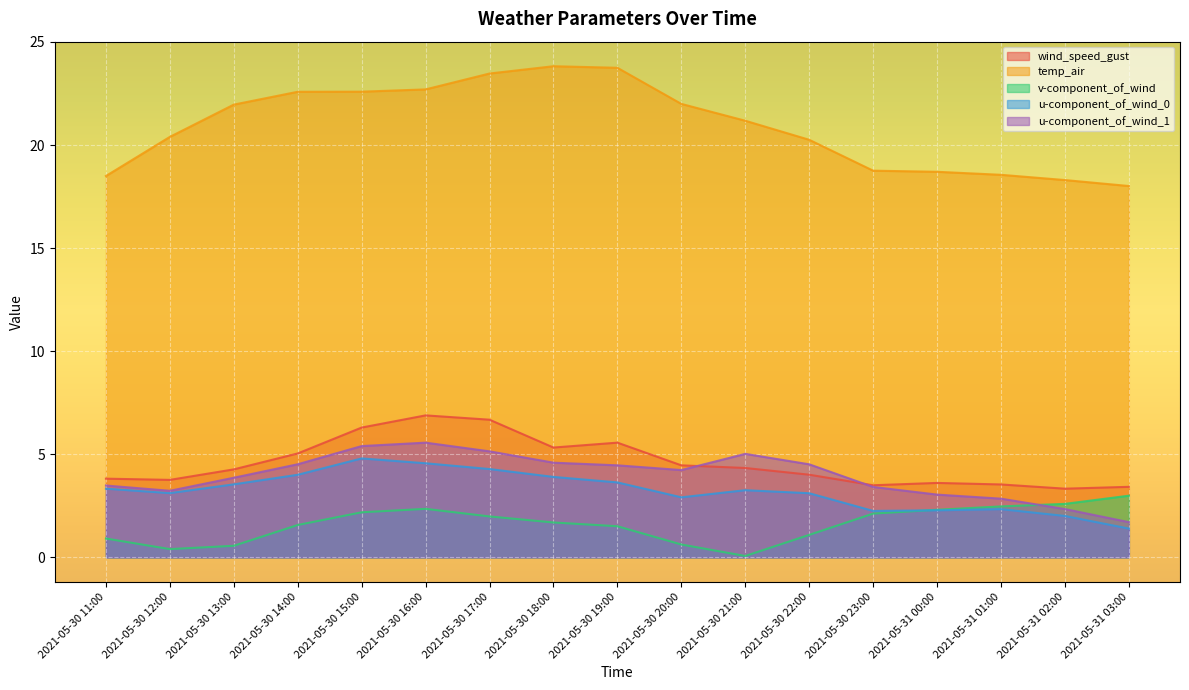

Reading left to right, list all the values displayed in this chart.

wind_speed_gust: 2021-05-30 11:00=3.8	2021-05-30 12:00=3.8	2021-05-30 13:00=4.3	2021-05-30 14:00=5.0	2021-05-30 15:00=6.3	2021-05-30 16:00=6.9	2021-05-30 17:00=6.7	2021-05-30 18:00=5.3	2021-05-30 19:00=5.6	2021-05-30 20:00=4.5	2021-05-30 21:00=4.3	2021-05-30 22:00=4.0	2021-05-30 23:00=3.5	2021-05-31 00:00=3.6	2021-05-31 01:00=3.5	2021-05-31 02:00=3.3	2021-05-31 03:00=3.4
temp_air: 2021-05-30 11:00=18.5	2021-05-30 12:00=20.4	2021-05-30 13:00=22.0	2021-05-30 14:00=22.6	2021-05-30 15:00=22.6	2021-05-30 16:00=22.7	2021-05-30 17:00=23.5	2021-05-30 18:00=23.8	2021-05-30 19:00=23.7	2021-05-30 20:00=22.0	2021-05-30 21:00=21.2	2021-05-30 22:00=20.3	2021-05-30 23:00=18.8	2021-05-31 00:00=18.7	2021-05-31 01:00=18.6	2021-05-31 02:00=18.3	2021-05-31 03:00=18.0
v-component_of_wind: 2021-05-30 11:00=0.9	2021-05-30 12:00=0.4	2021-05-30 13:00=0.6	2021-05-30 14:00=1.6	2021-05-30 15:00=2.2	2021-05-30 16:00=2.4	2021-05-30 17:00=2.0	2021-05-30 18:00=1.7	2021-05-30 19:00=1.5	2021-05-30 20:00=0.6	2021-05-30 21:00=0.1	2021-05-30 22:00=1.1	2021-05-30 23:00=2.1	2021-05-31 00:00=2.3	2021-05-31 01:00=2.5	2021-05-31 02:00=2.6	2021-05-31 03:00=3.0
u-component_of_wind_0: 2021-05-30 11:00=3.3	2021-05-30 12:00=3.1	2021-05-30 13:00=3.5	2021-05-30 14:00=4.0	2021-05-30 15:00=4.8	2021-05-30 16:00=4.6	2021-05-30 17:00=4.3	2021-05-30 18:00=3.9	2021-05-30 19:00=3.6	2021-05-30 20:00=2.9	2021-05-30 21:00=3.3	2021-05-30 22:00=3.1	2021-05-30 23:00=2.3	2021-05-31 00:00=2.3	2021-05-31 01:00=2.3	2021-05-31 02:00=2.0	2021-05-31 03:00=1.4
u-component_of_wind_1: 2021-05-30 11:00=3.5	2021-05-30 12:00=3.2	2021-05-30 13:00=3.9	2021-05-30 14:00=4.5	2021-05-30 15:00=5.4	2021-05-30 16:00=5.6	2021-05-30 17:00=5.1	2021-05-30 18:00=4.6	2021-05-30 19:00=4.5	2021-05-30 20:00=4.2	2021-05-30 21:00=5.0	2021-05-30 22:00=4.5	2021-05-30 23:00=3.4	2021-05-31 00:00=3.0	2021-05-31 01:00=2.8	2021-05-31 02:00=2.3	2021-05-31 03:00=1.7